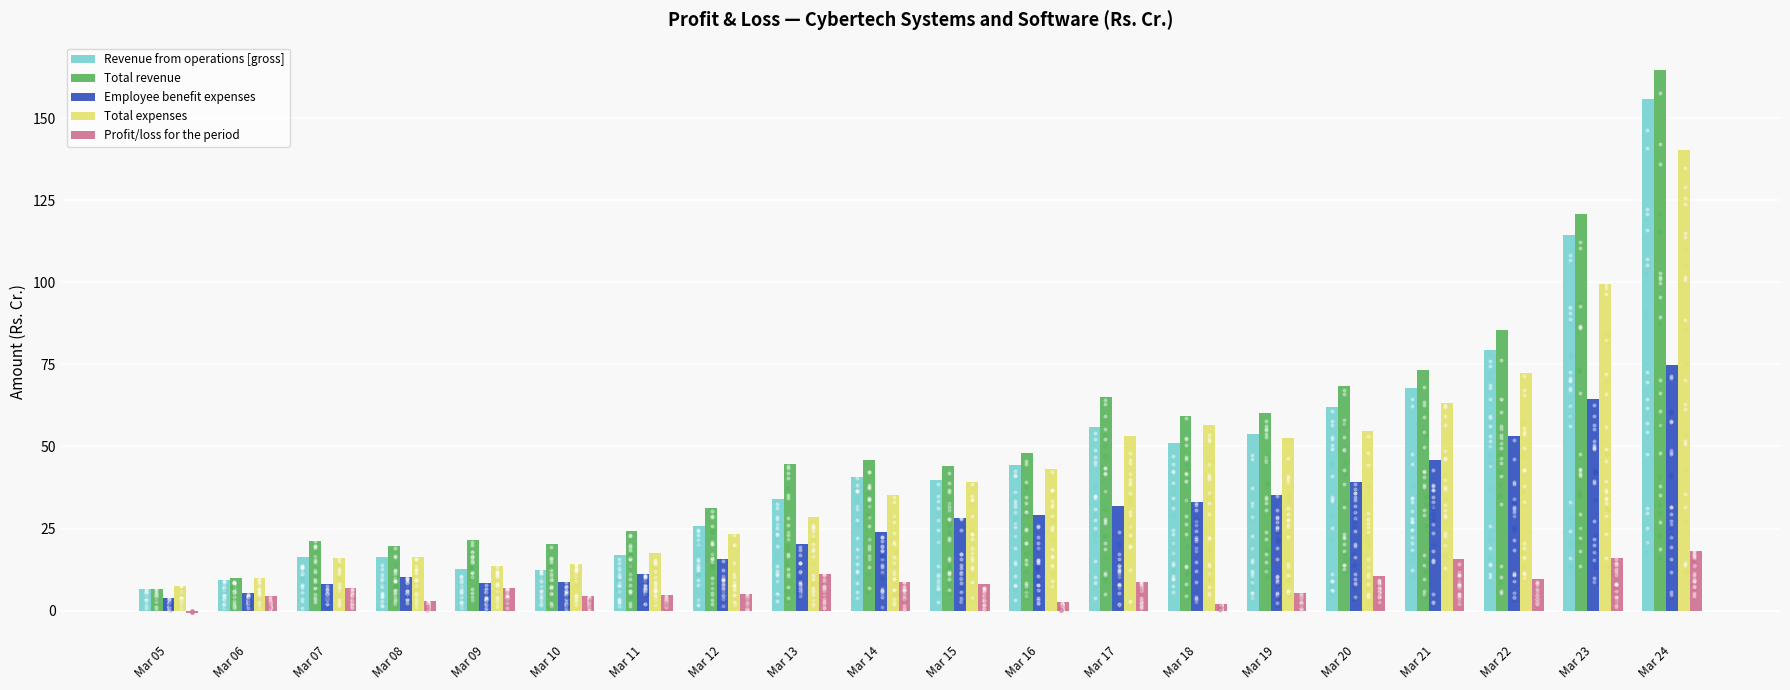

Which series has the widest spread of Y values?

Total revenue